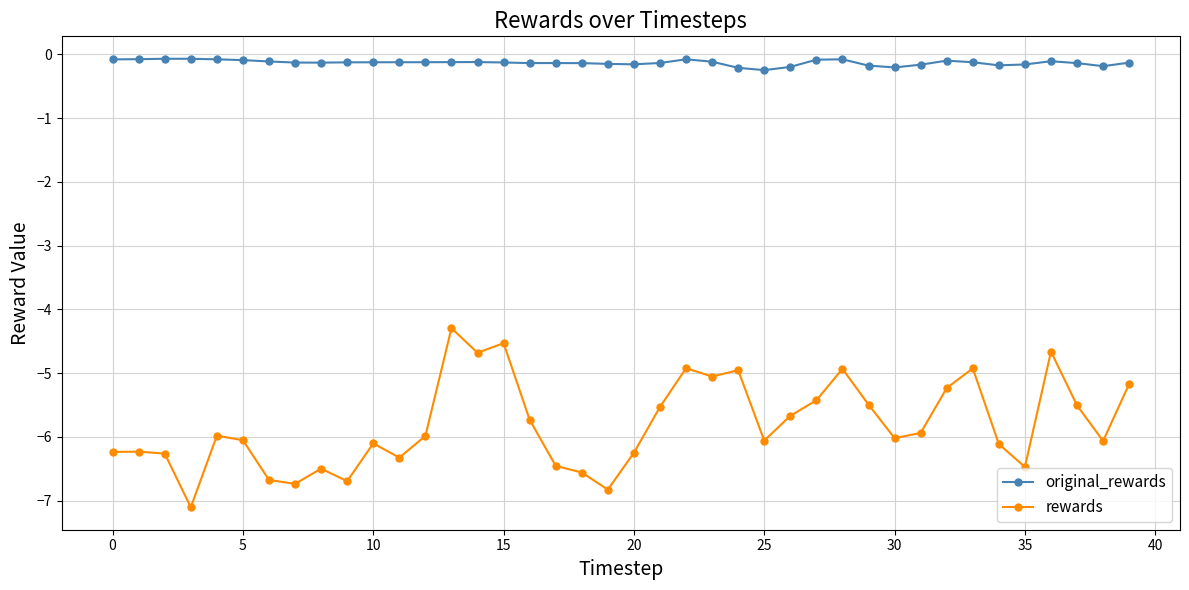

What is the maximum value for rewards?

-4.3